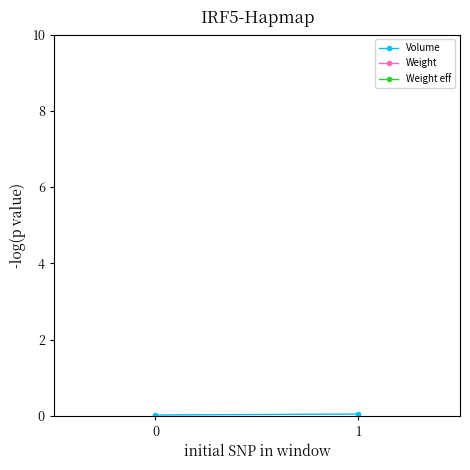

Is the value of Weight at 1 greater than the value of Weight eff at 1?

No